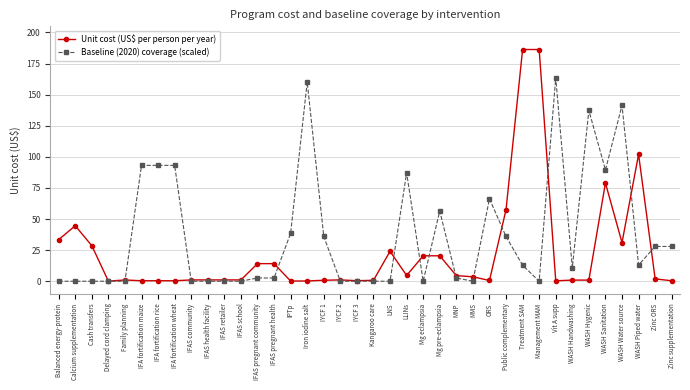

Rank the series by their average value, from lowest to highest.

Unit cost (US$ per person per year), Baseline (2020) coverage (scaled)